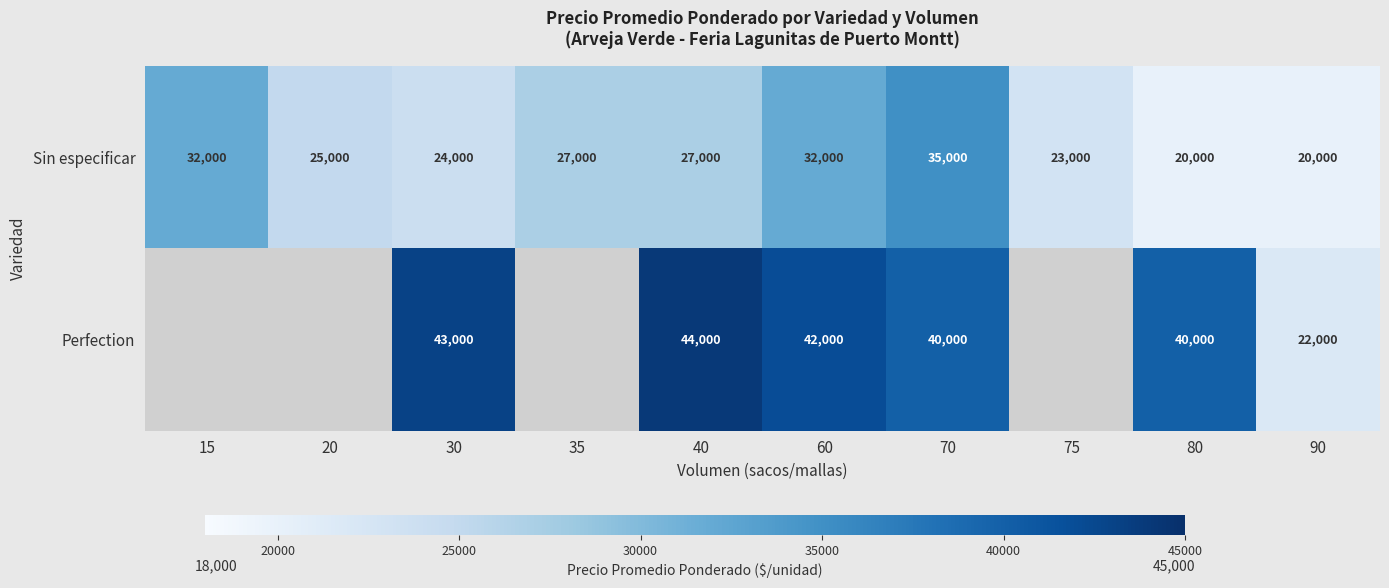

True or false: Sin especificar has a value of 25000 at 20.

True